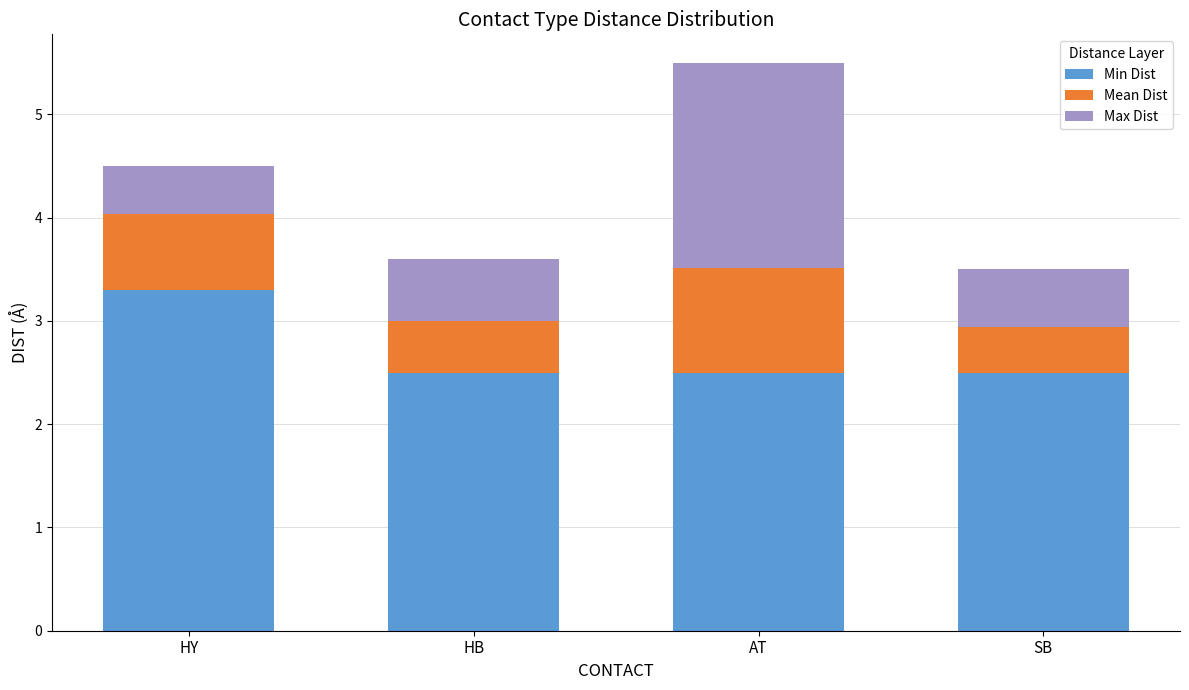

Is it true that Min Dist equals 3.3 at HY?

True